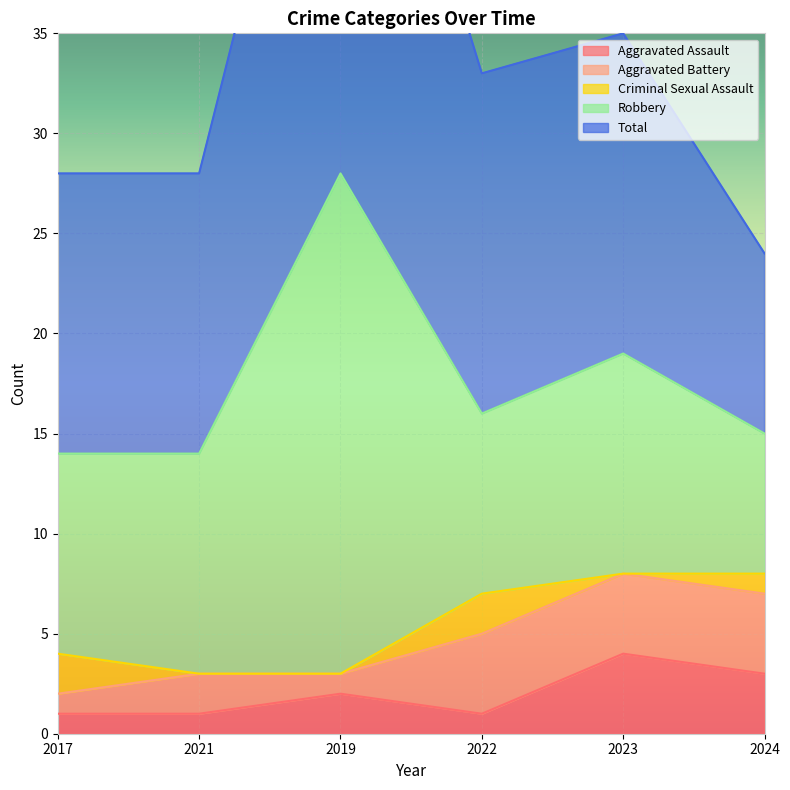

True or false: Criminal Sexual Assault and Total cross at least once.

False